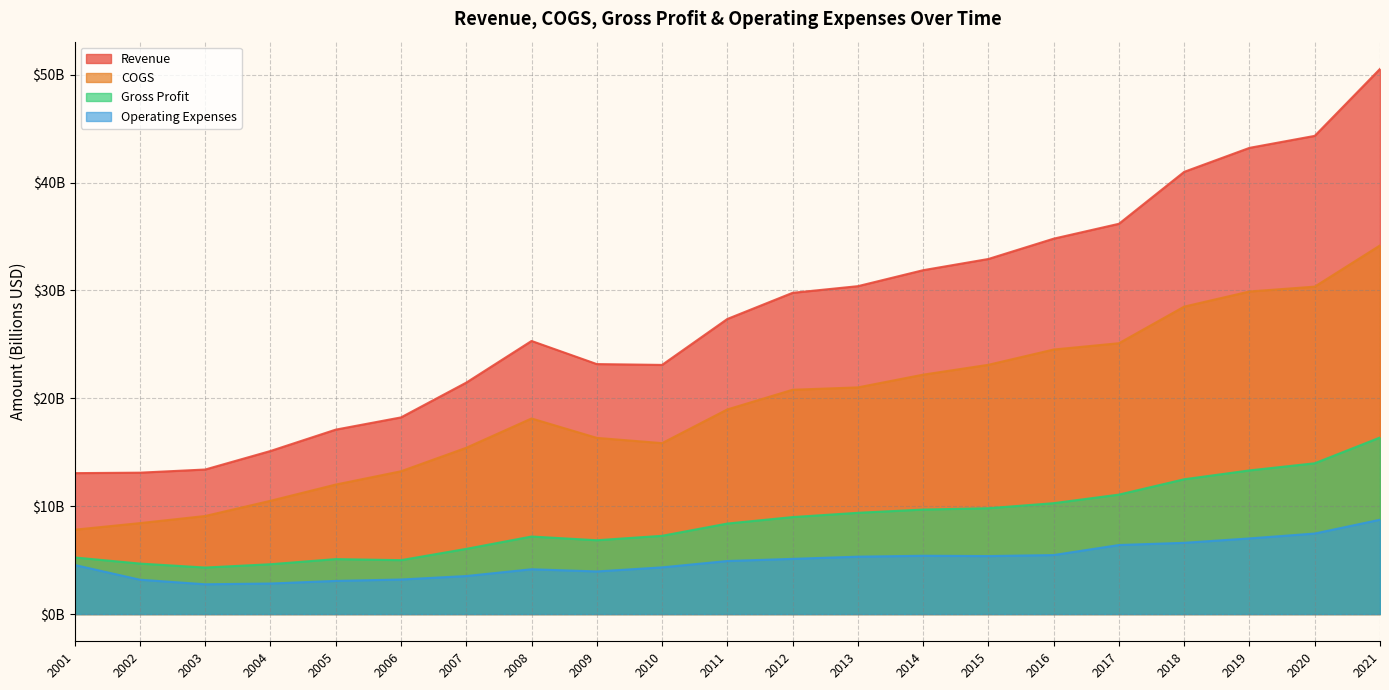

What is the value of the COGS point at the 16th from the left?

24.5